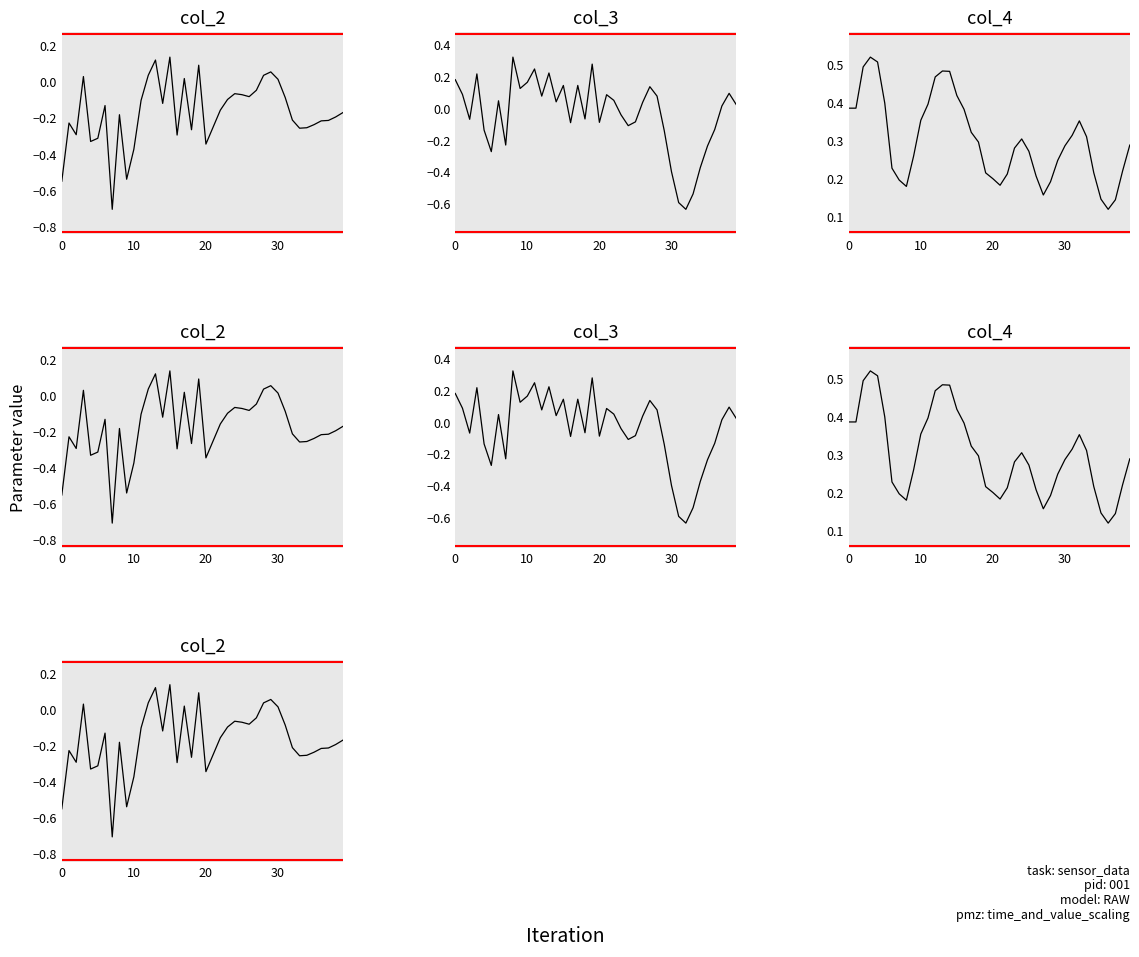

What is the label of the 11th point from the left?

10